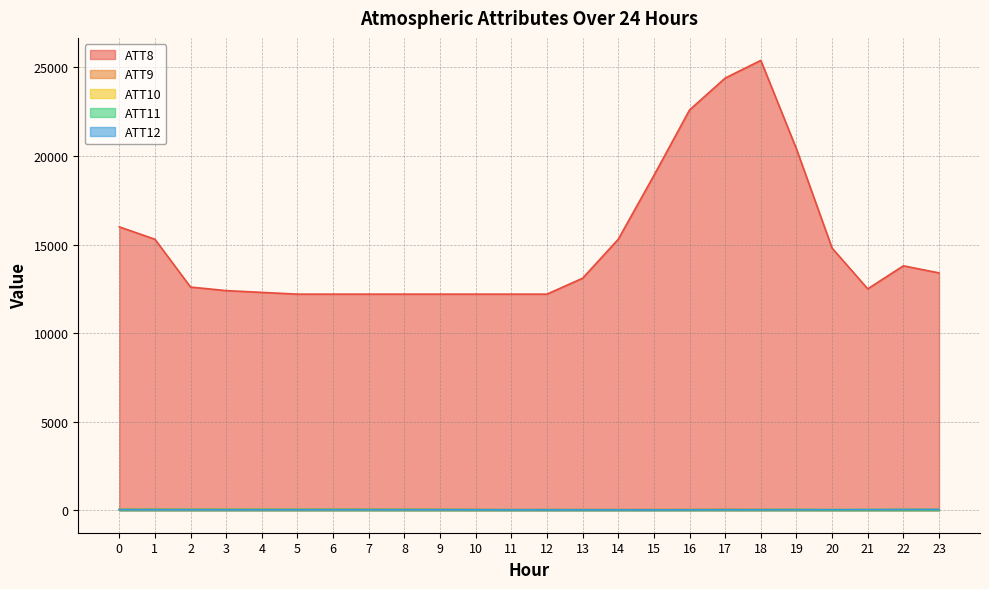

Is it true that ATT10 equals 41.3 at 21?

True